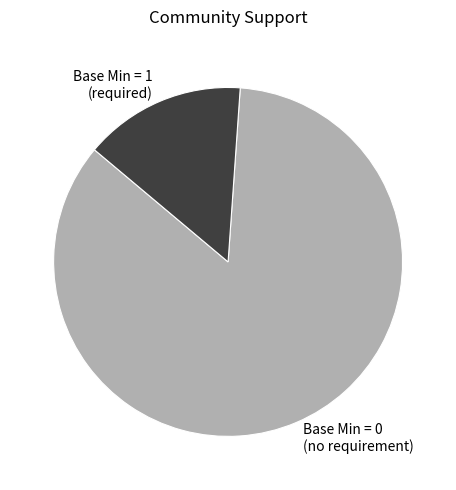

How many segments does this pie chart have?

2